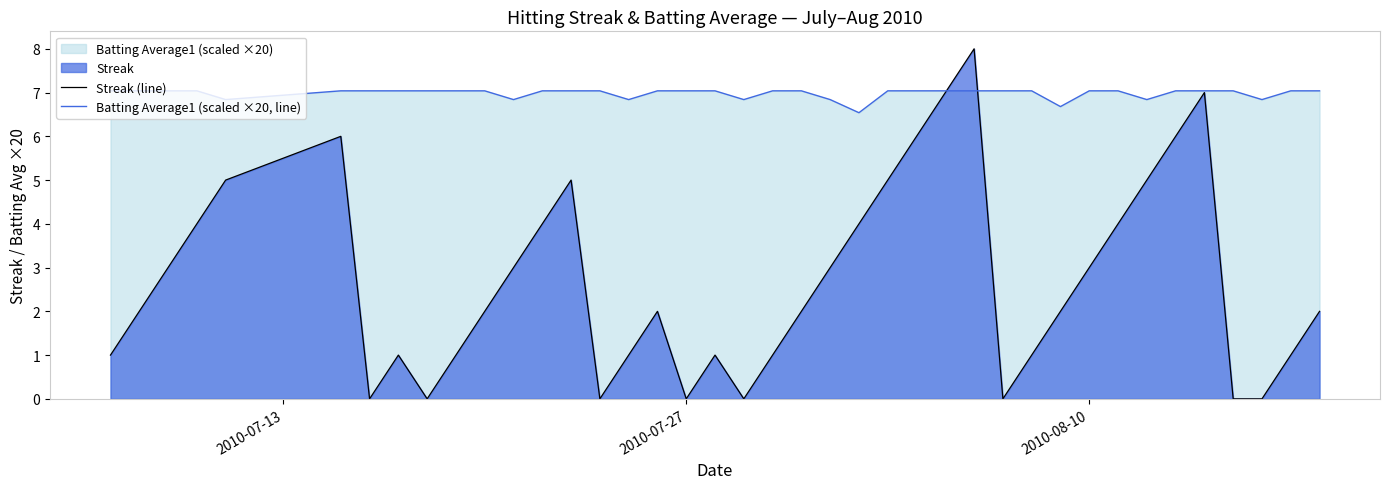

Which series has the largest range (max minus min)?

Streak (line)